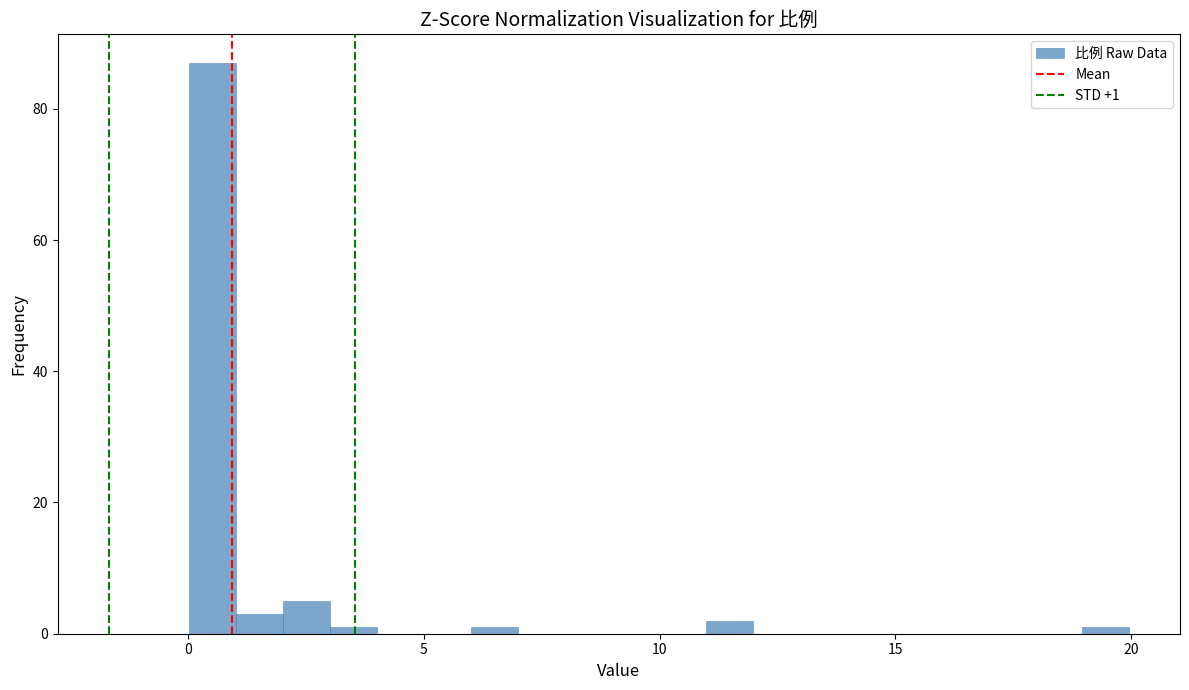

Read against the x-axis, roughly where is the centre of the tallest bar?

0.5